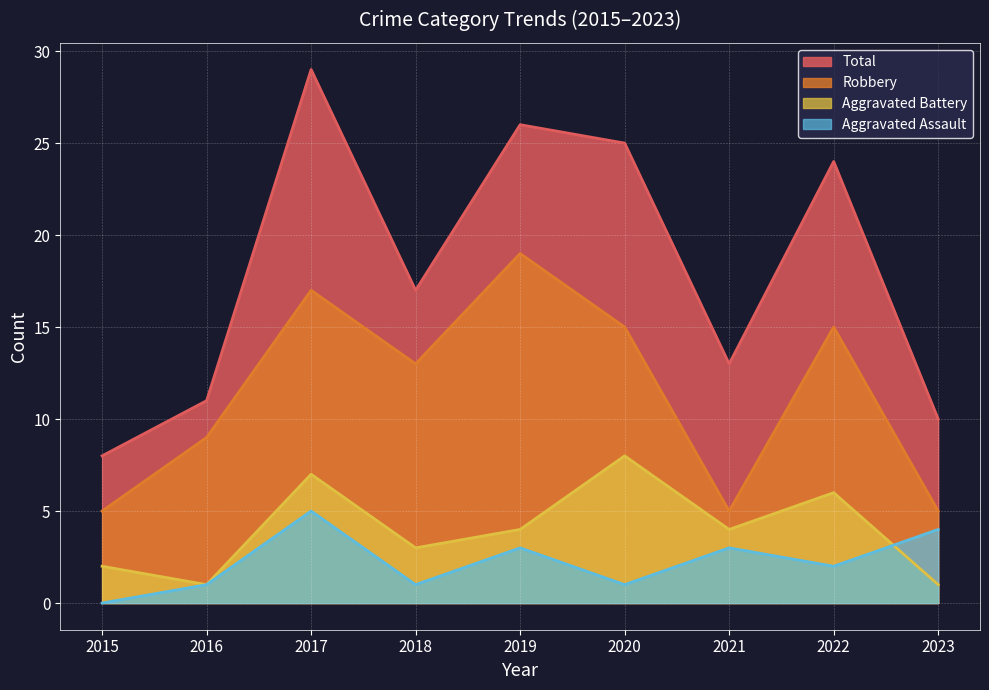

After their last crossing, which series has the higher values: Aggravated Battery or Aggravated Assault?

Aggravated Assault